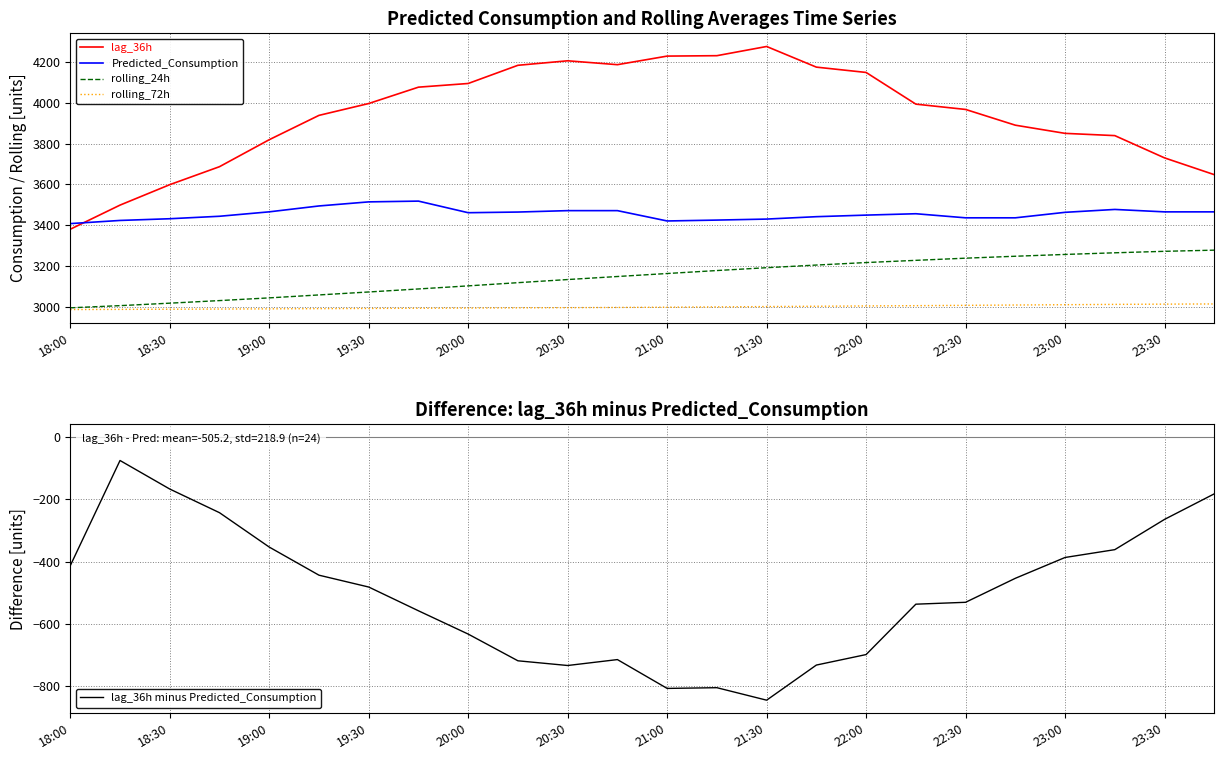

What is the sum of all Predicted_Consumption values?

82949.1